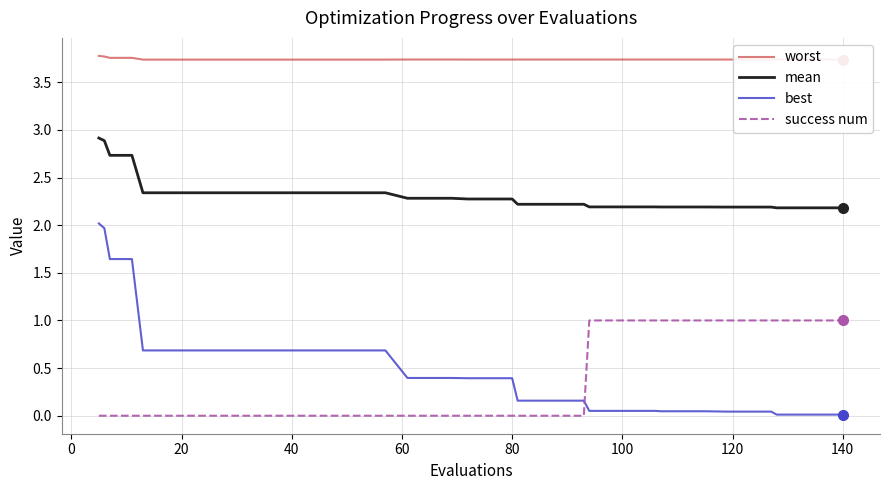

Which series ends up on top after the final intersection of success num and best?

success num